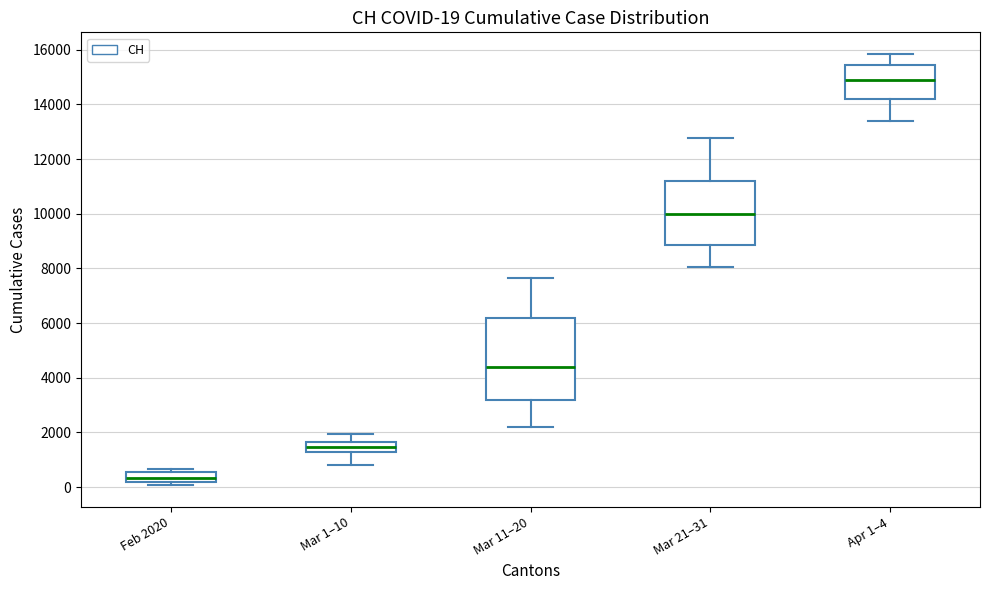

Which box is the tallest, from its lower edge to its upper edge?

Mar 11–20